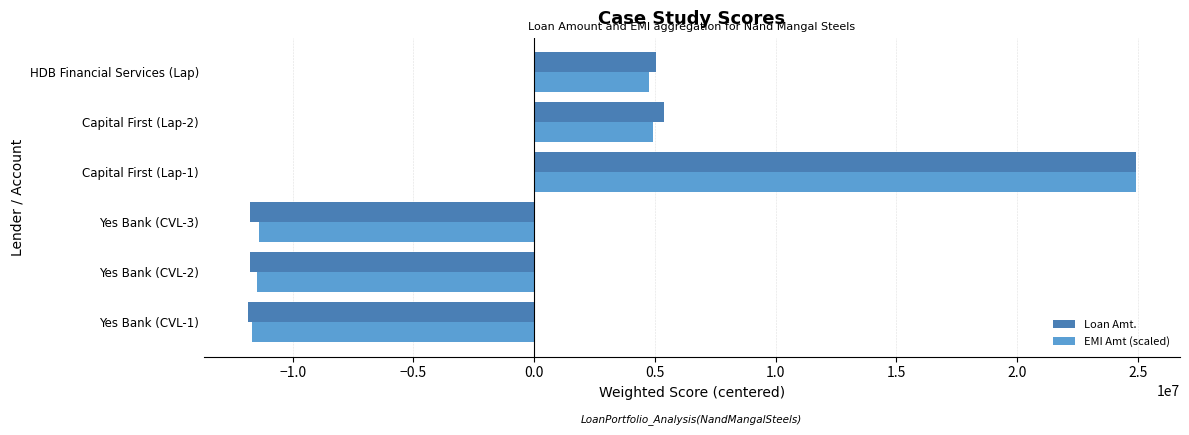

What is the minimum value for EMI Amt (scaled)?

-11694610.9